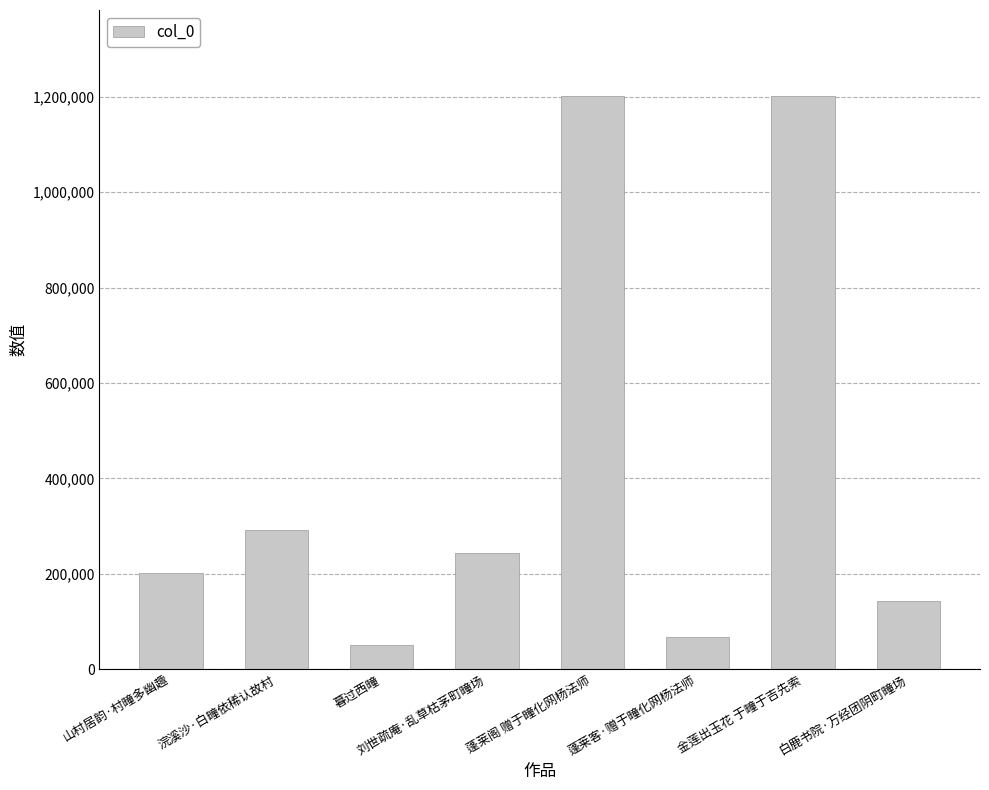

What is the average value?

424850